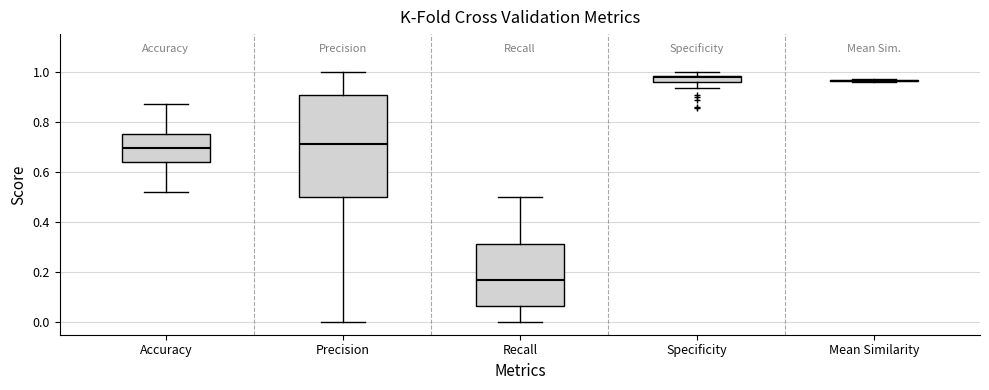

Which box is the tallest, from its lower edge to its upper edge?

Precision